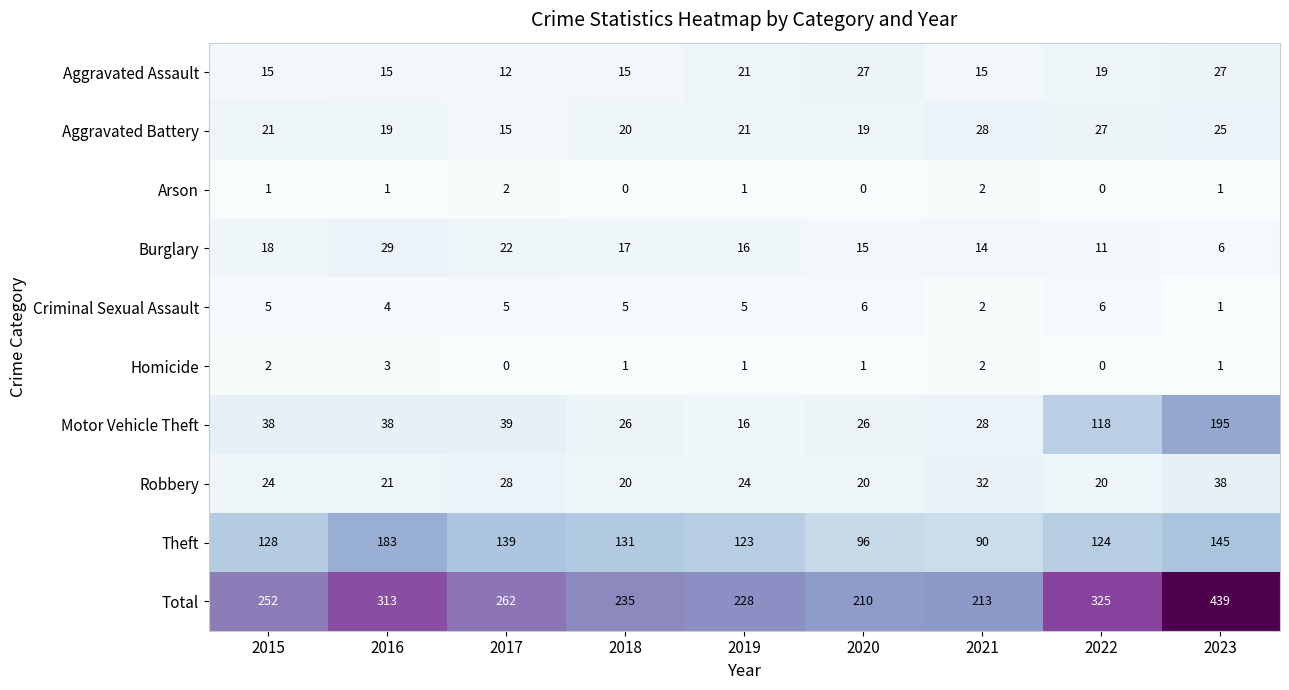

What is the highest value of the Motor Vehicle Theft series?

195